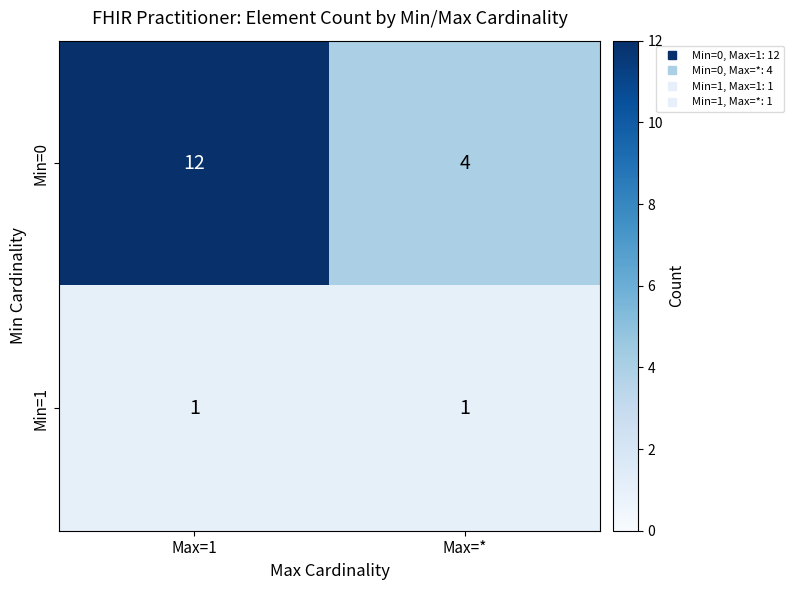

At which category is the sum across all series the highest?

Max=1